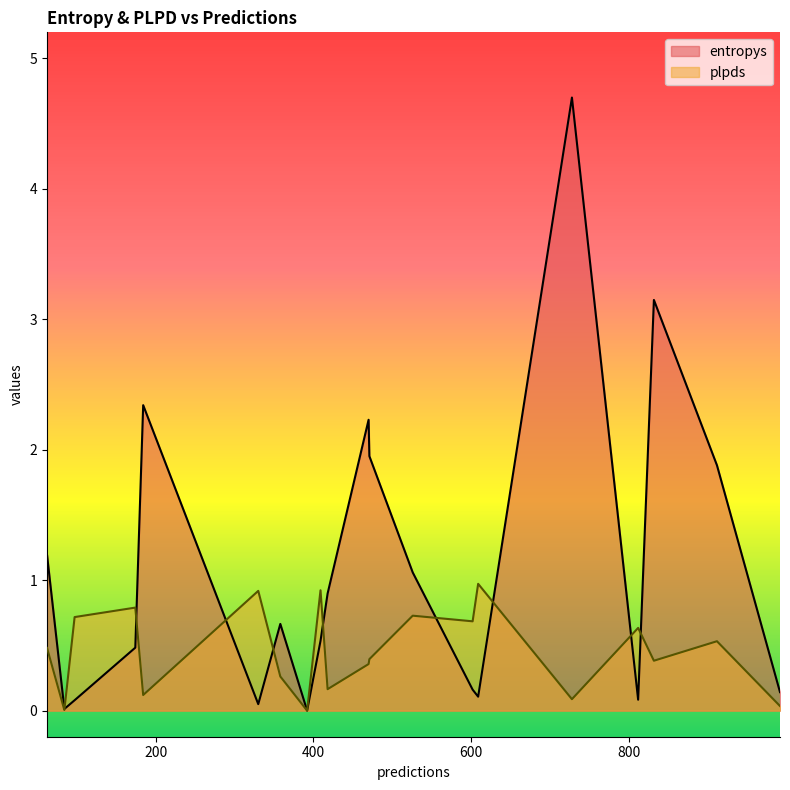

True or false: plpds and entropys cross at least once.

True